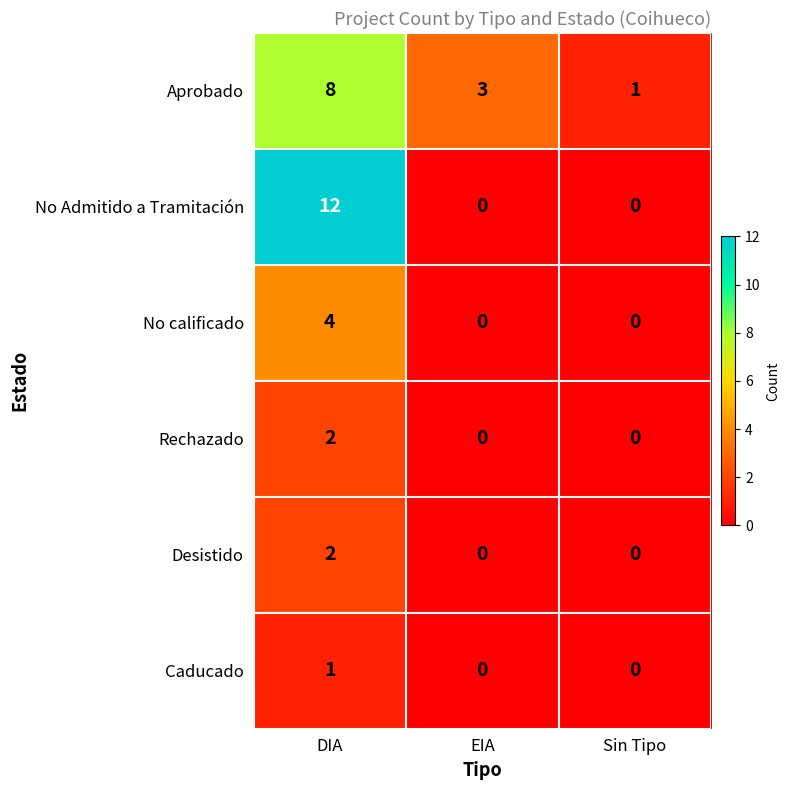

What is the difference between the No Admitido a Tramitación values at EIA and DIA?

12